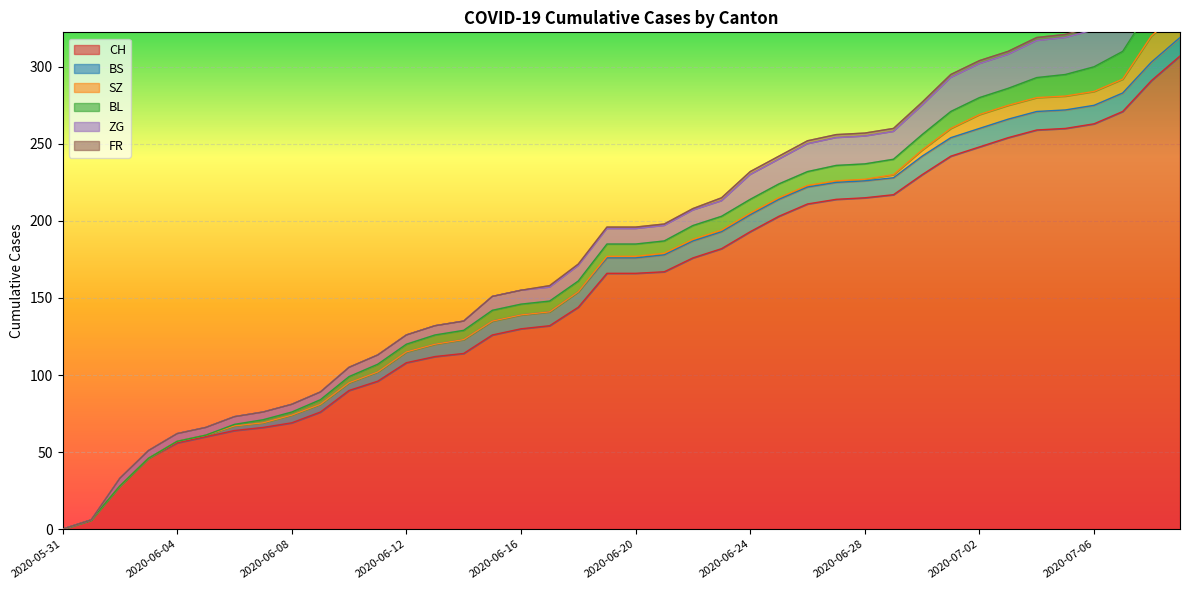

True or false: CH has a value of 130 at 2020-06-16.

True